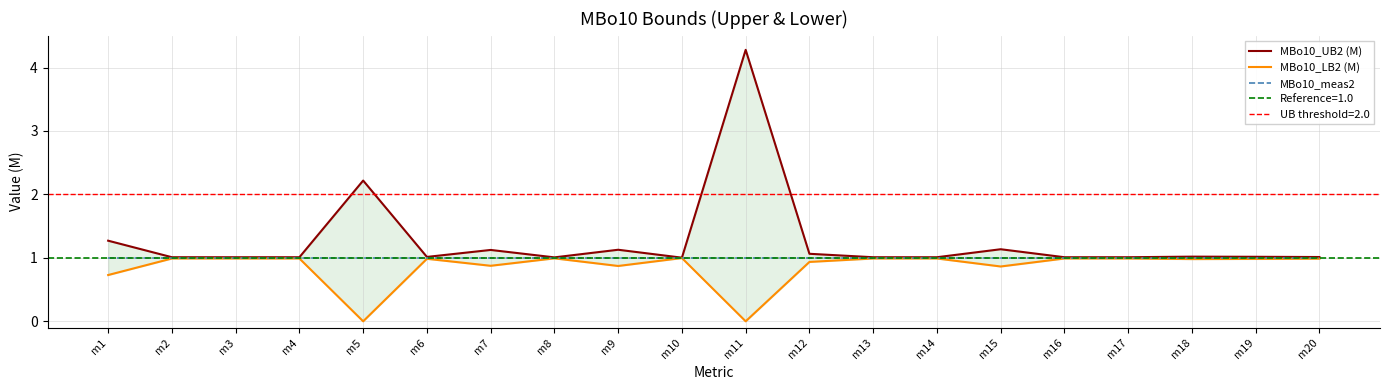

True or false: MBo10_LB2 (M) has more than 0 interior local peaks.

True